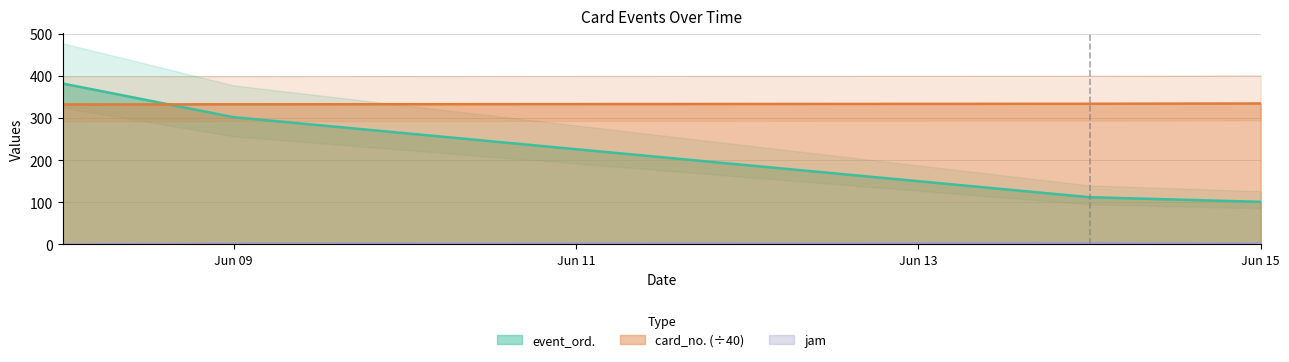

True or false: jam and card_no. cross at least once.

False